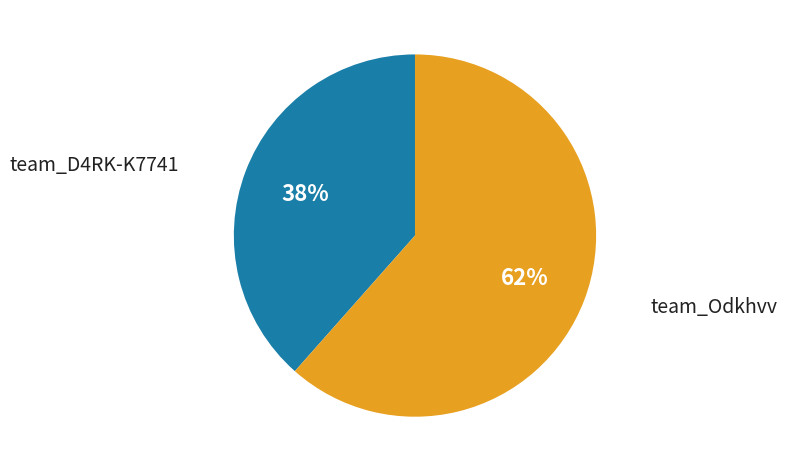

To the nearest percent, what is the average slice percentage?

50%